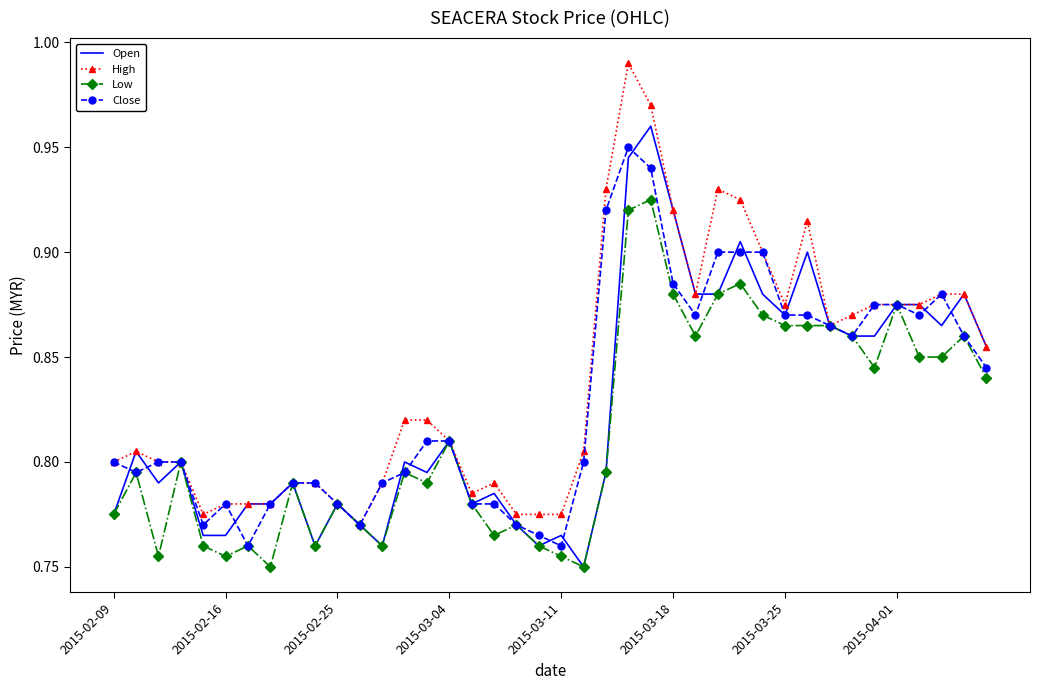

In Close, how many points are higher than both neighbors (excluding endpoints)?

3